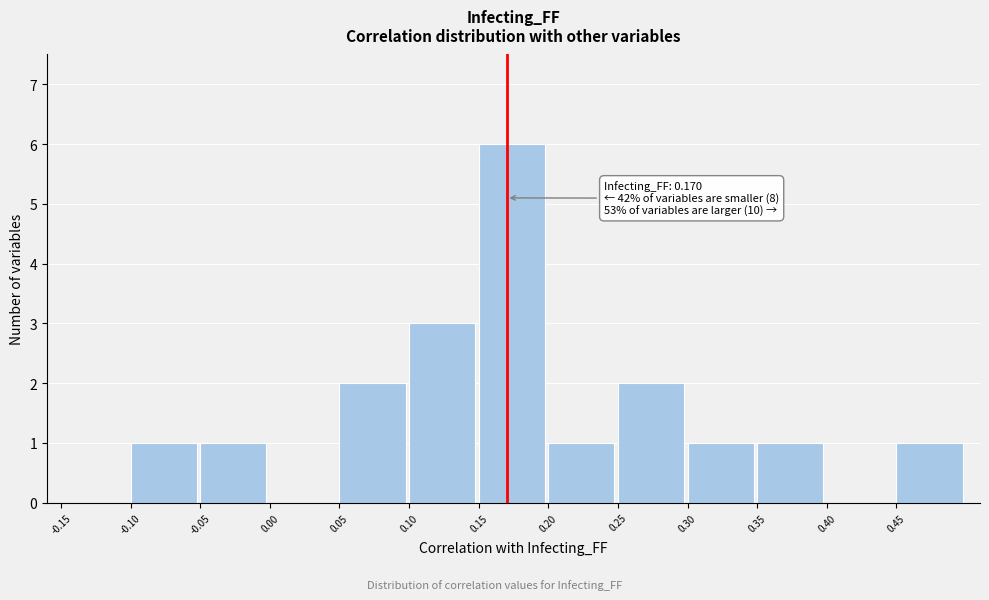

Which range on the x-axis has the tallest bar?

0.15 to 0.20